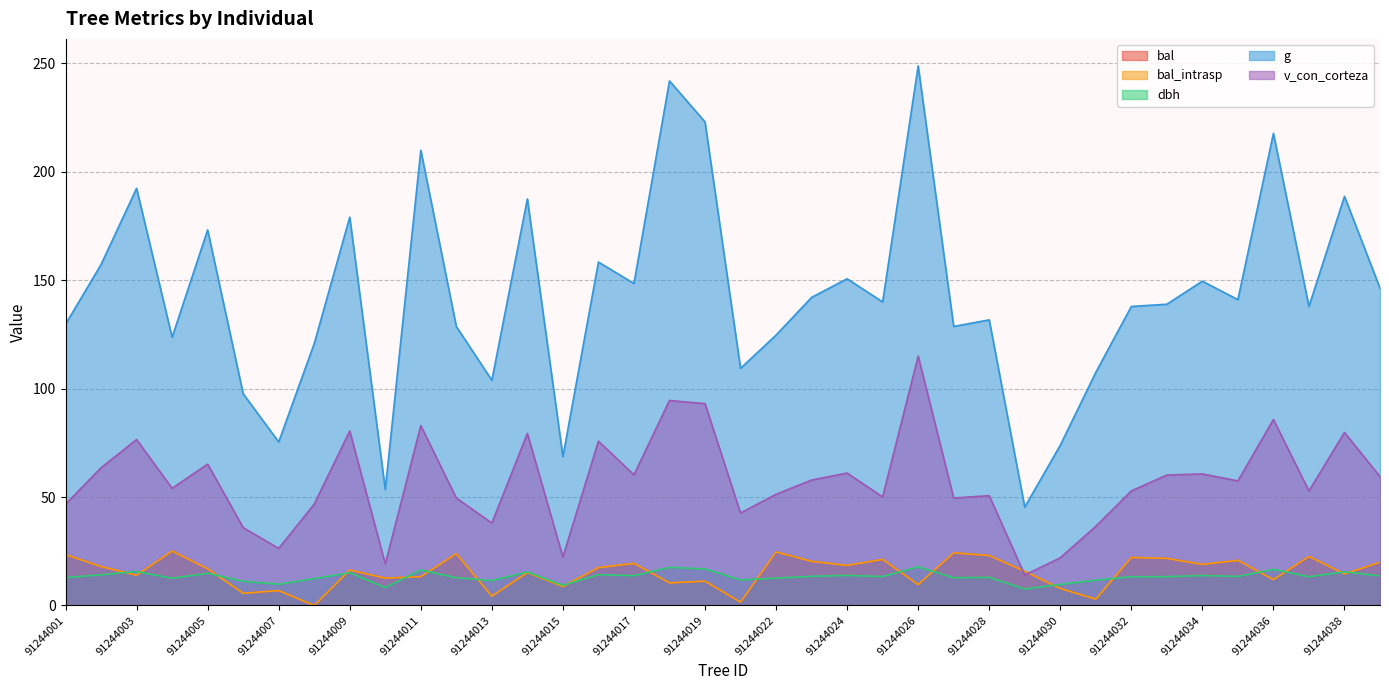

What is the value of the bal point at the 5th from the left?

16.9